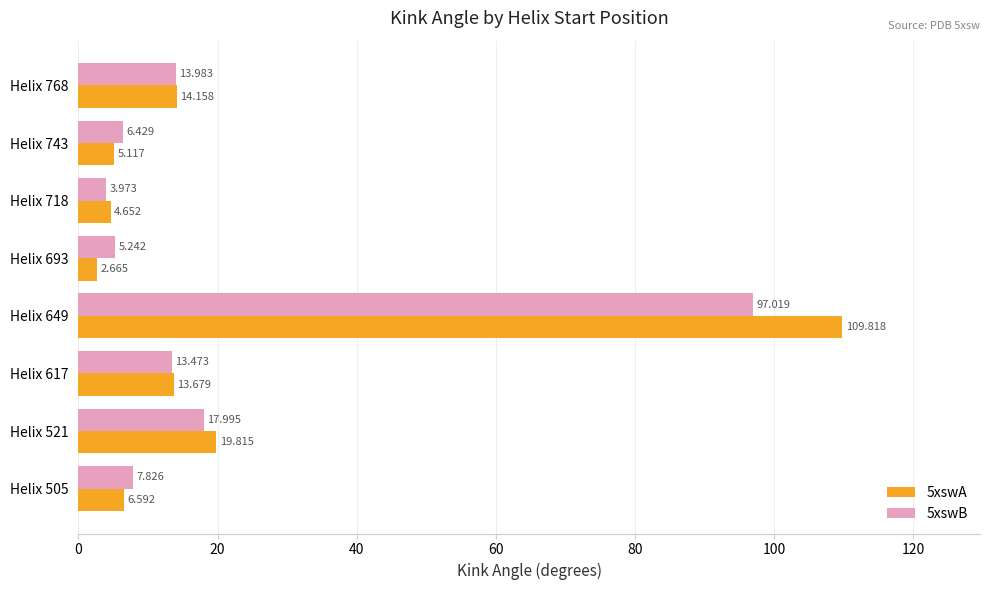

How many values in the 5xswA series exceed 13?

4